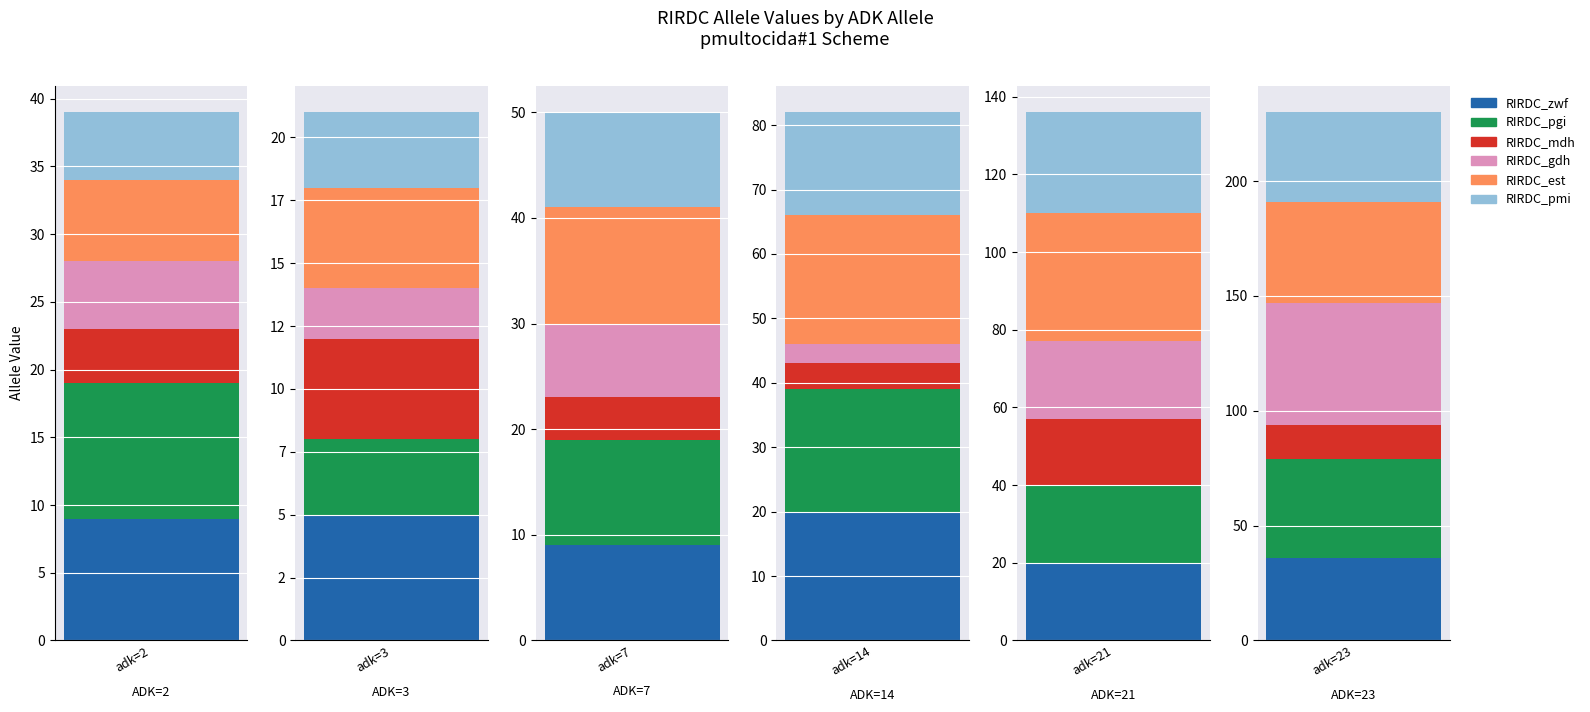

What is the spread (max minus min) of values at 14?

17